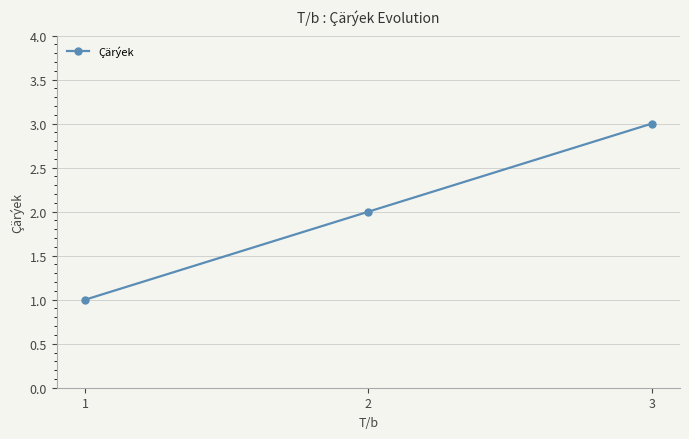

What is the sum of the values at 2 and 3?

5